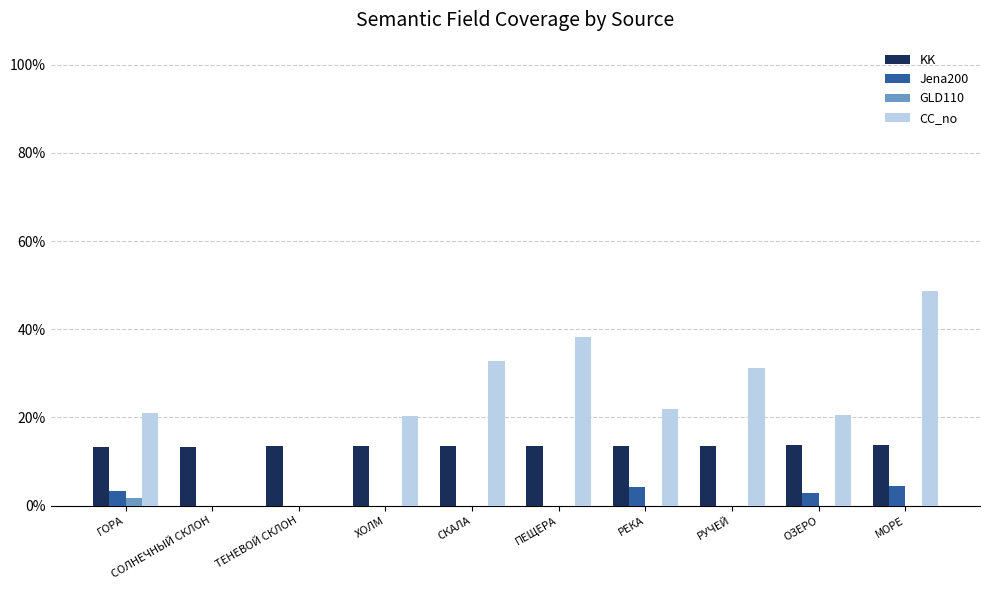

What position from the left is ХОЛМ?

4